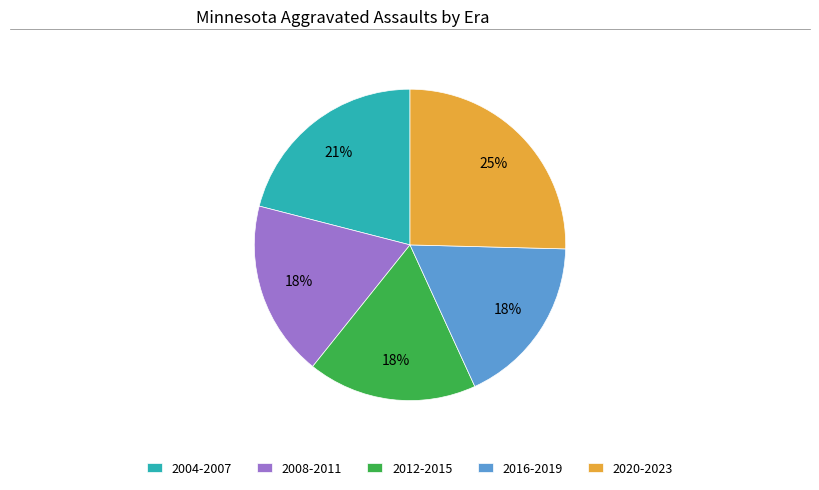

Does 2012-2015 account for over 50% of the chart?

No